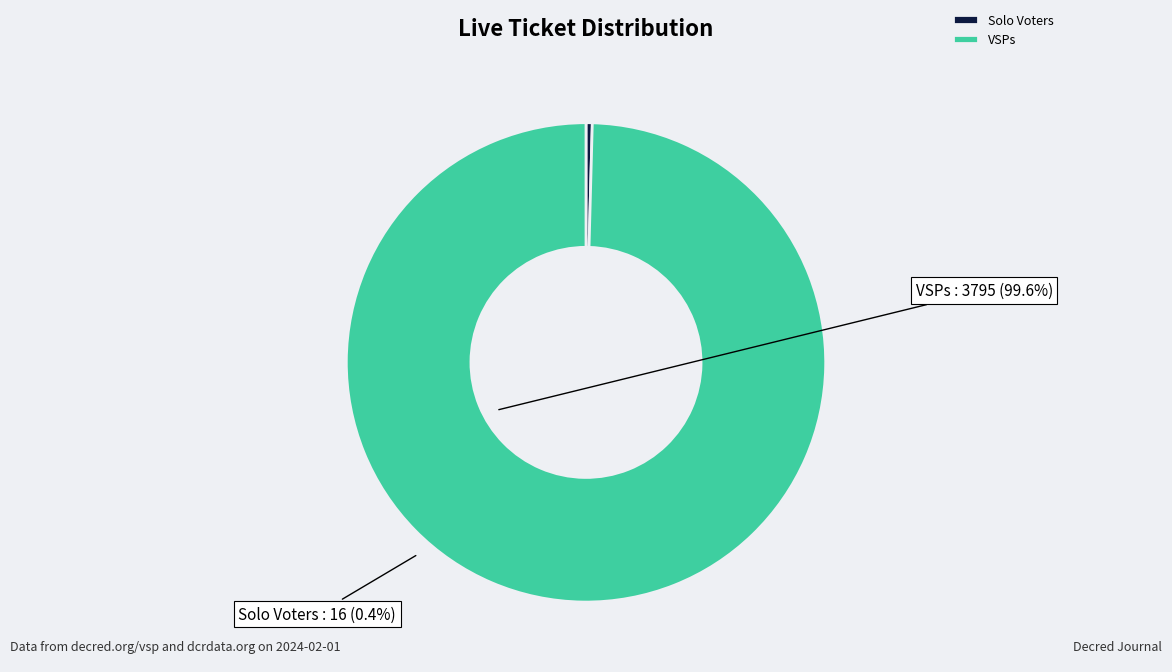

Do VSPs and Solo Voters together represent more than half of the pie?

Yes